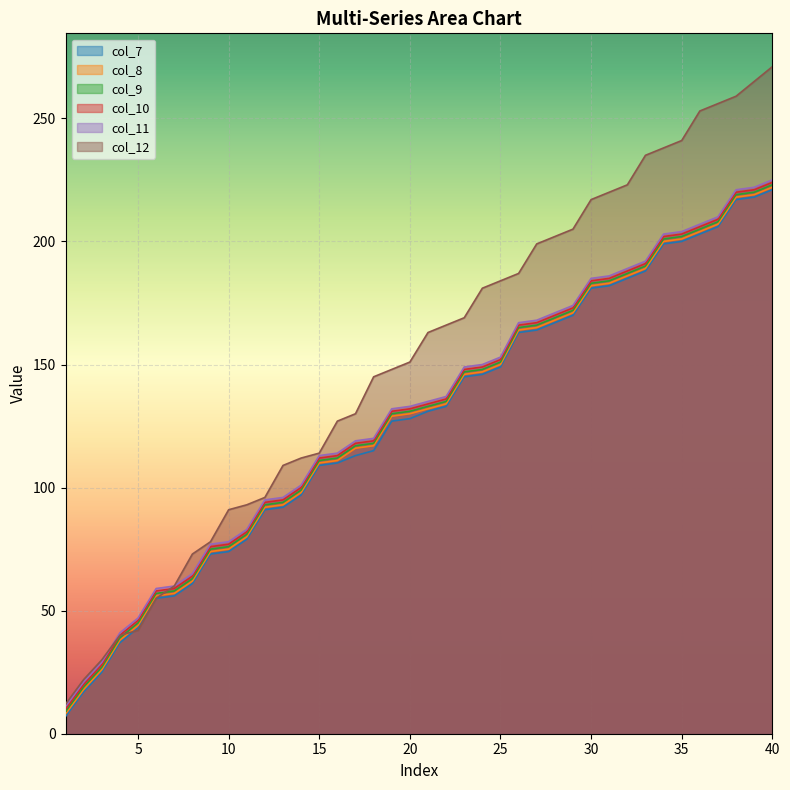

Reading left to right, list all the values displayed in this chart.

col_7: 7	17	25	37	43	55	56	61	73	74	79	91	92	97	109	110	113	115	127	128	131	133	145	146	149	163	164	167	170	181	182	185	188	199	200	203	206	217	218	221
col_8: 8	18	26	38	44	56	57	62	74	75	80	92	93	98	110	111	116	117	129	130	132	134	146	147	150	164	165	168	171	182	183	186	189	200	201	204	207	218	219	222
col_9: 9	19	27	39	45	57	58	63	75	76	81	93	94	99	111	112	117	118	130	131	133	135	147	148	151	165	166	169	172	183	184	187	190	201	202	205	208	219	220	223
col_10: 10	20	28	40	46	58	59	64	76	77	82	94	95	100	112	113	118	119	131	132	134	136	148	149	152	166	167	170	173	184	185	188	191	202	203	206	209	220	221	224
col_11: 11	21	29	41	47	59	60	65	77	78	83	95	96	101	113	114	119	120	132	133	135	137	149	150	153	167	168	171	174	185	186	189	192	203	204	207	210	221	222	225
col_12: 12	22	30	40	42	55	60	73	78	91	93	96	109	112	114	127	130	145	148	151	163	166	169	181	184	187	199	202	205	217	220	223	235	238	241	253	256	259	265	271